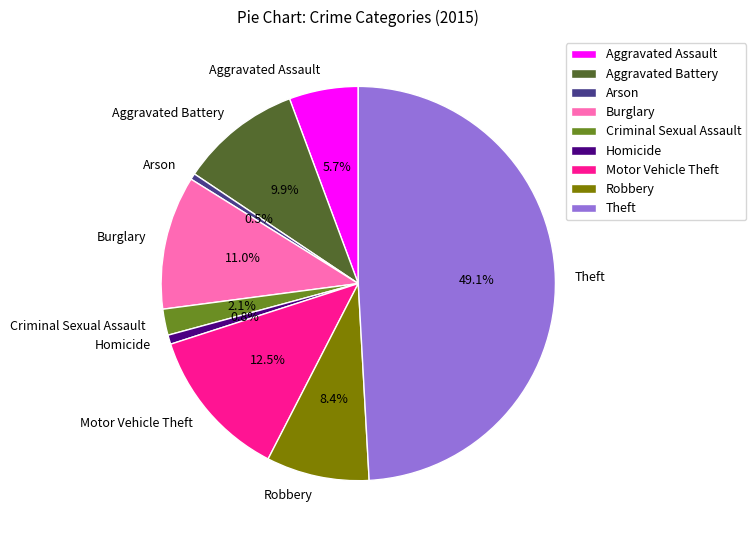

How many slices are in this pie chart?

9